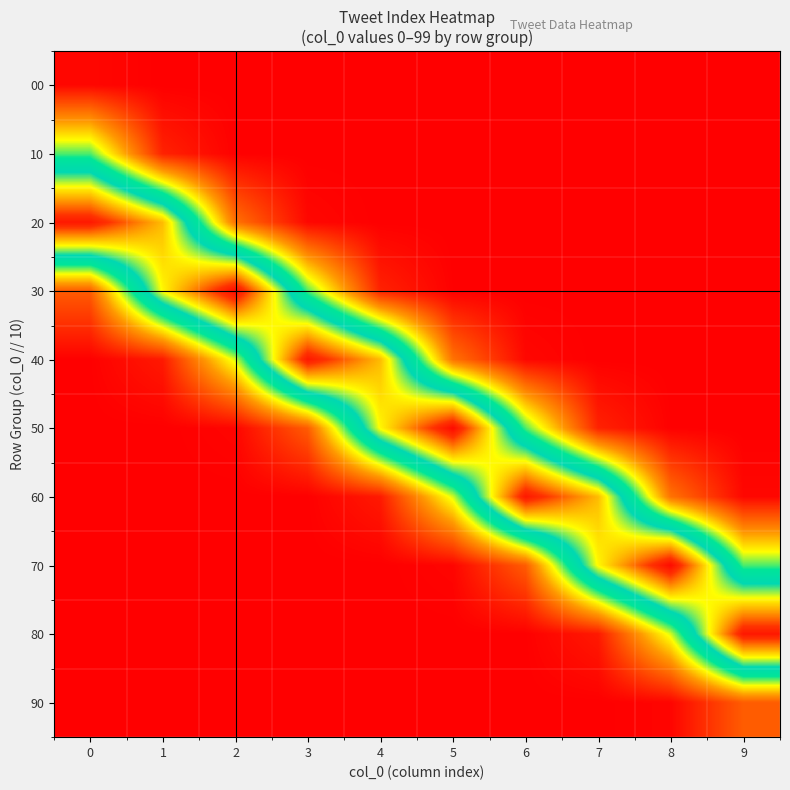

Reading right to left, list all the values displayed in this chart.

00: 9=0.0	8=0.0	7=0.0	6=0.0	5=0.0	4=0.0	3=0.0	2=0.0	1=0.0	0=0.0
10: 9=0.0	8=0.0	7=0.0	6=0.0	5=0.0	4=0.0	3=0.0	2=0.0	1=0.1	0=0.4
20: 9=0.0	8=0.0	7=0.0	6=0.0	5=0.0	4=0.0	3=0.0	2=0.2	1=0.7	0=0.9
30: 9=0.0	8=0.0	7=0.0	6=0.0	5=0.0	4=0.1	3=0.4	2=1.0	1=0.7	0=0.1
40: 9=0.0	8=0.0	7=0.0	6=0.0	5=0.2	4=0.7	3=0.9	2=0.4	1=0.0	0=0.0
50: 9=0.0	8=0.0	7=0.1	6=0.4	5=1.0	4=0.7	3=0.1	2=0.0	1=0.0	0=0.0
60: 9=0.0	8=0.2	7=0.7	6=0.9	5=0.4	4=0.0	3=0.0	2=0.0	1=0.0	0=0.0
70: 9=0.4	8=1.0	7=0.7	6=0.1	5=0.0	4=0.0	3=0.0	2=0.0	1=0.0	0=0.0
80: 9=0.9	8=0.4	7=0.0	6=0.0	5=0.0	4=0.0	3=0.0	2=0.0	1=0.0	0=0.0
90: 9=0.1	8=0.0	7=0.0	6=0.0	5=0.0	4=0.0	3=0.0	2=0.0	1=0.0	0=0.0